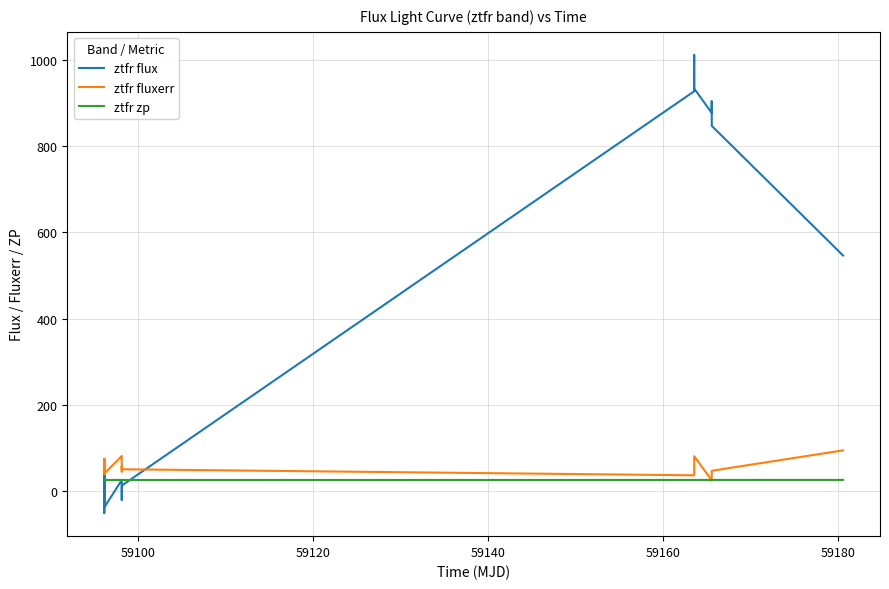

Which series has the largest range (max minus min)?

ztfr flux